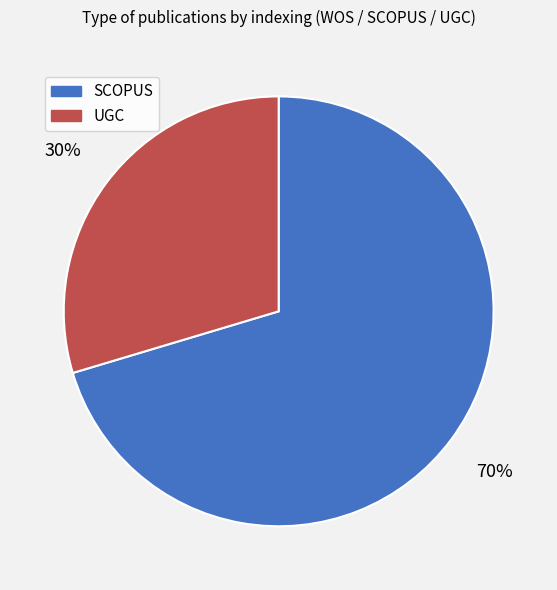

To the nearest percent, what percentage of the pie is SCOPUS?

70%